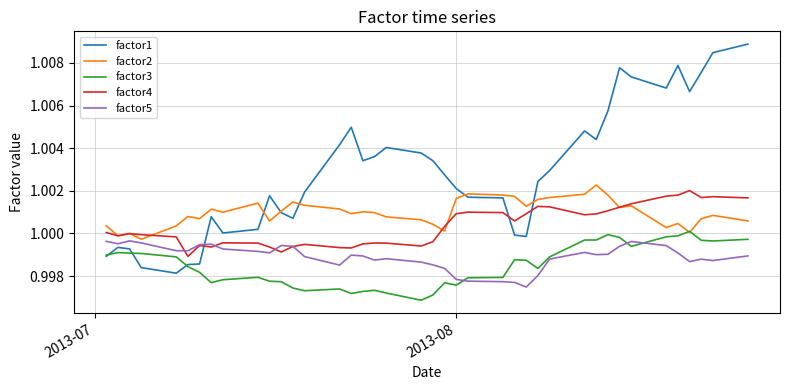

Which series has the largest range (max minus min)?

factor1